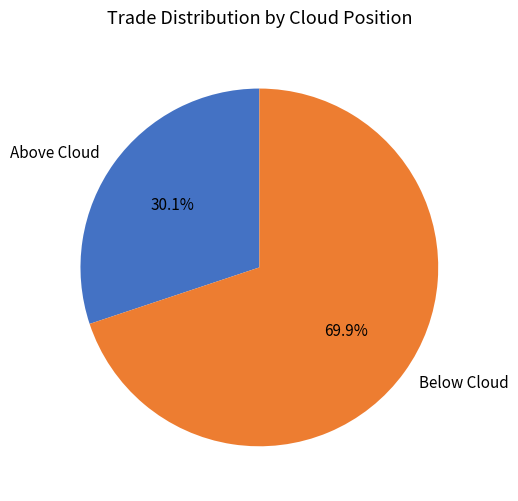

Which has a higher value, Above Cloud or Below Cloud?

Below Cloud